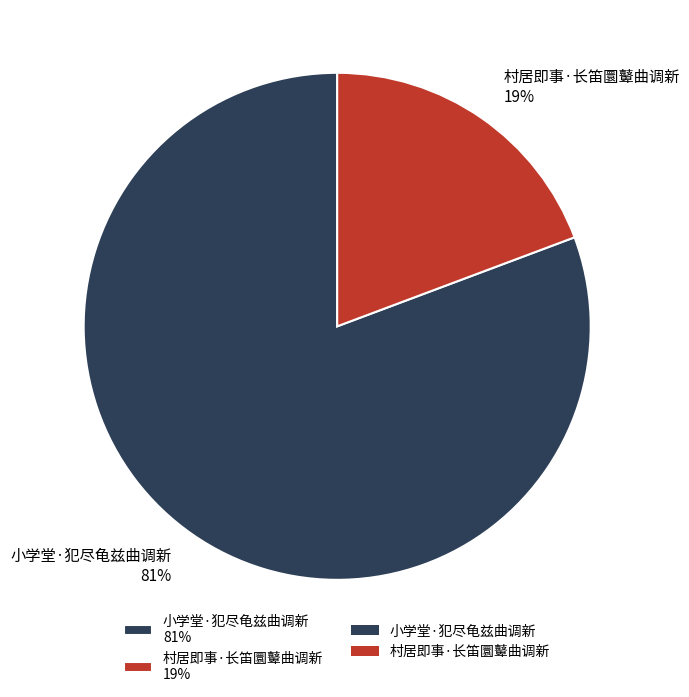

Which slice is the largest?

小学堂·犯尽龟兹曲调新